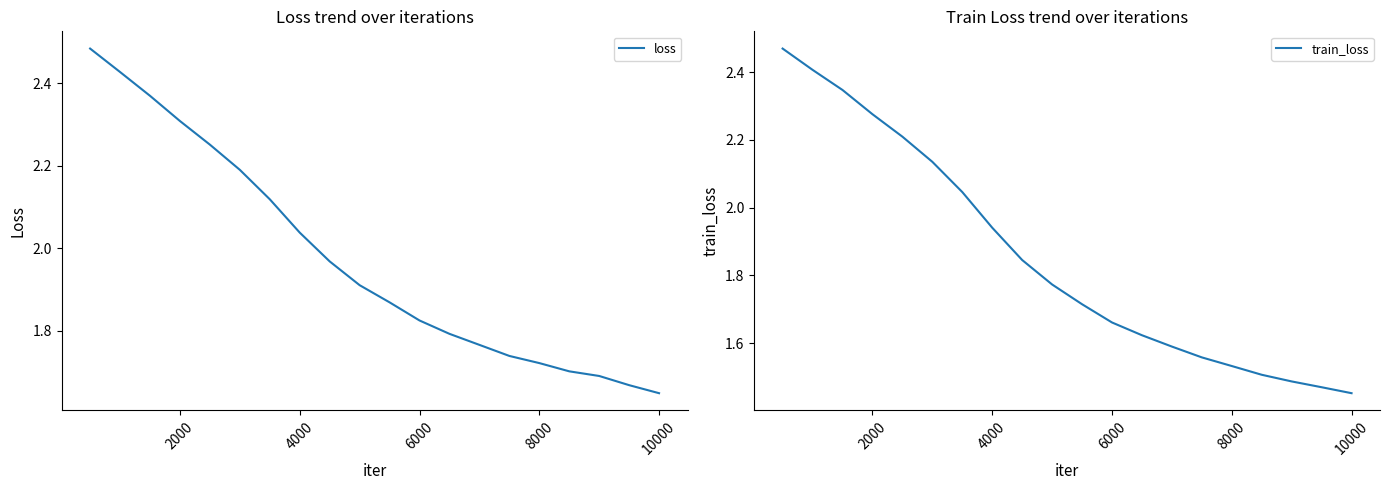

Is the value of loss at 2000 greater than the value of train_loss at 4000?

Yes